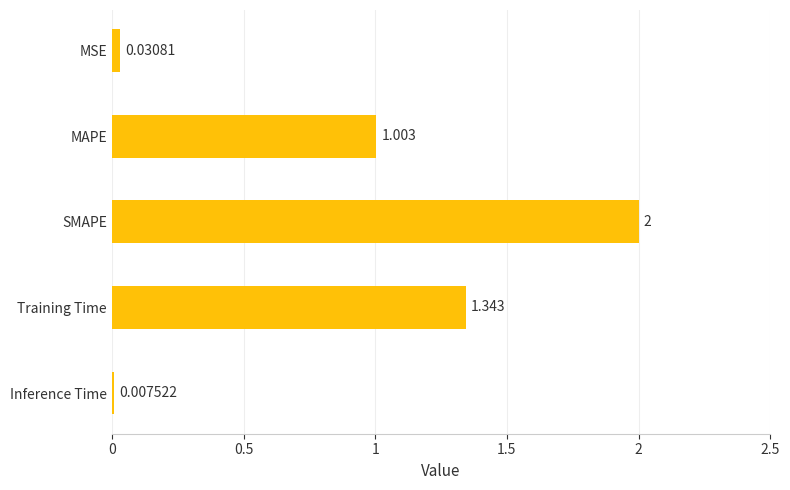

Where is the data nearest to the value 1?

MAPE